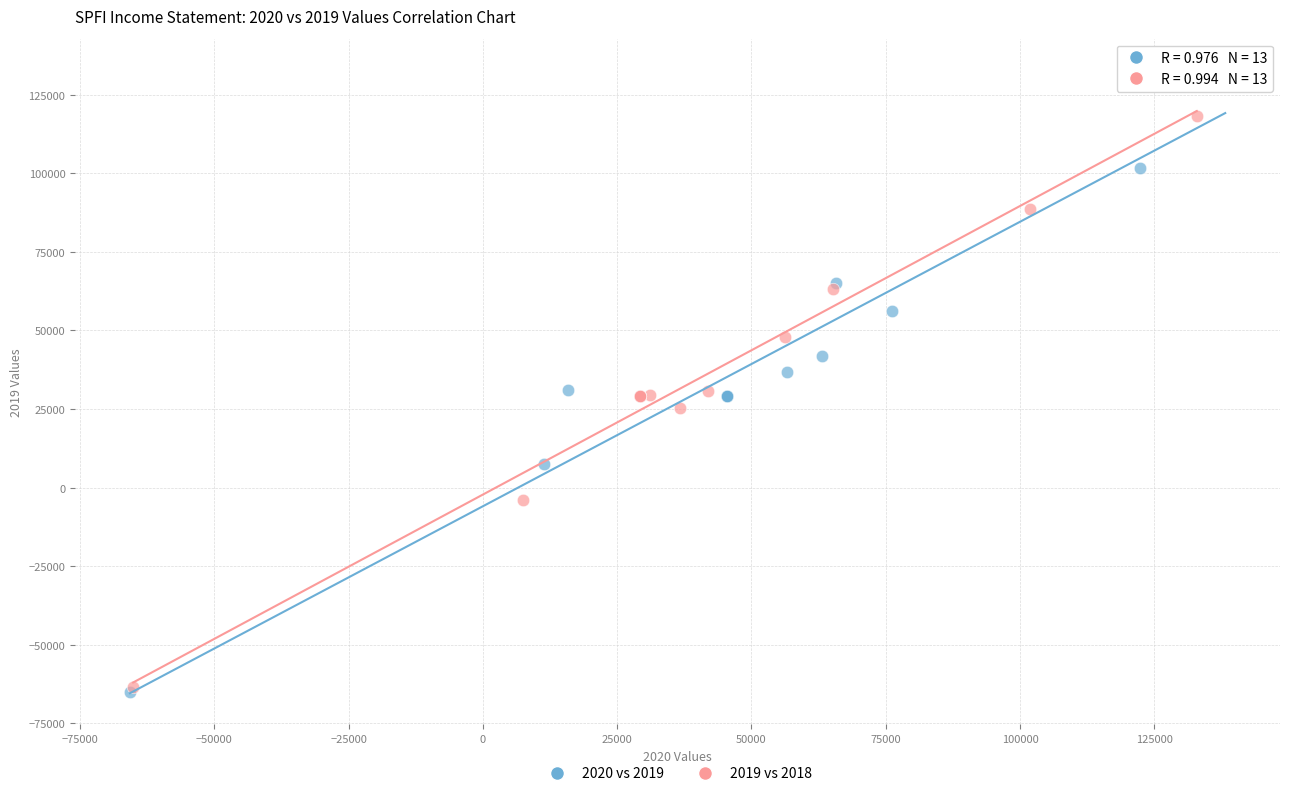

Which series reaches the minimum Y coordinate?

2020 vs 2019